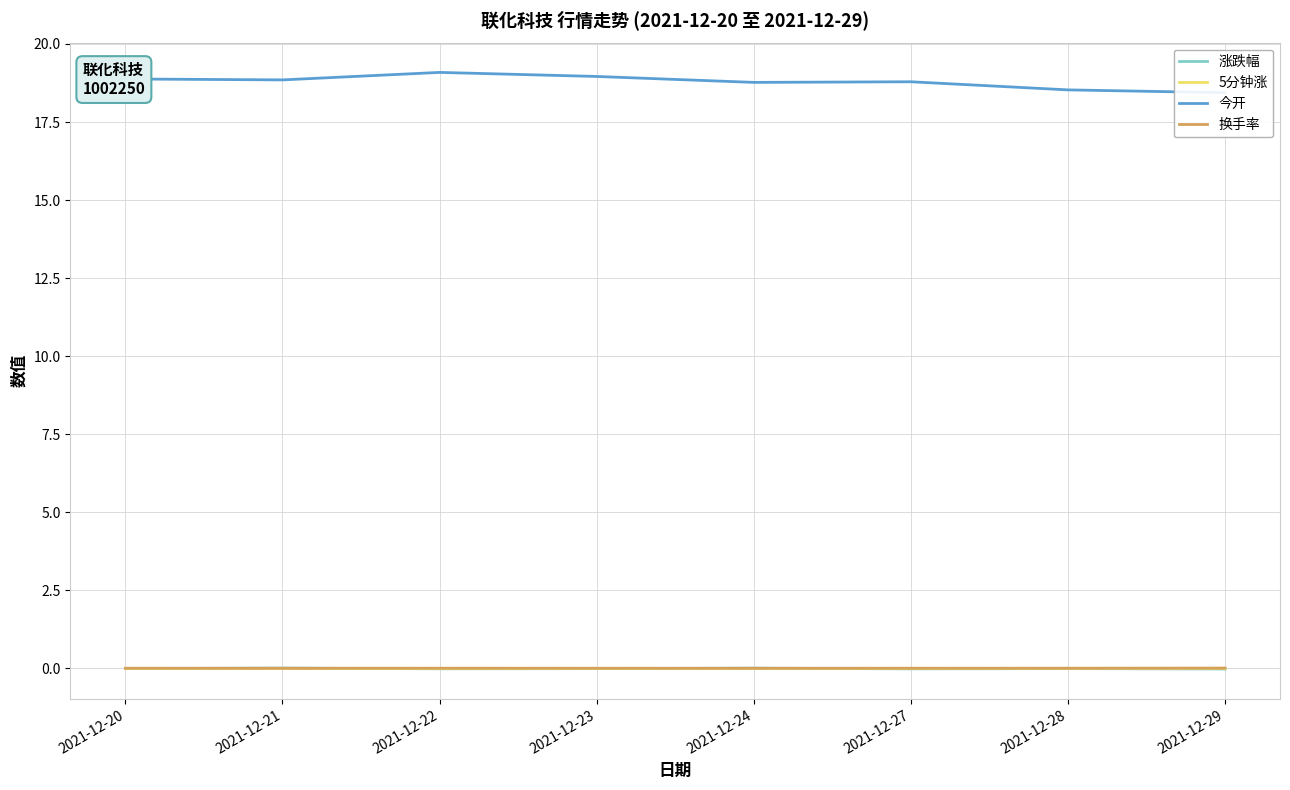

Is this an area chart (filled region under the line)?

No